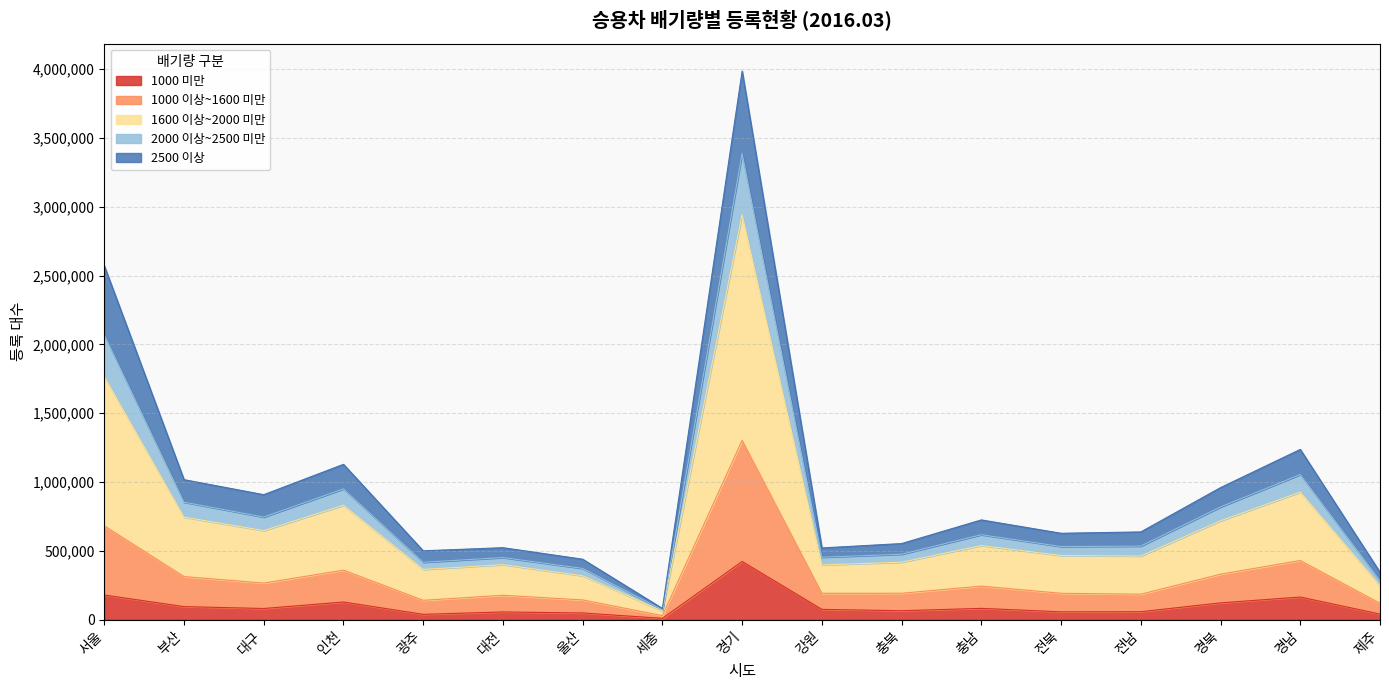

How many interior local peaks does the 1000 이상~1600 미만 series have?

5